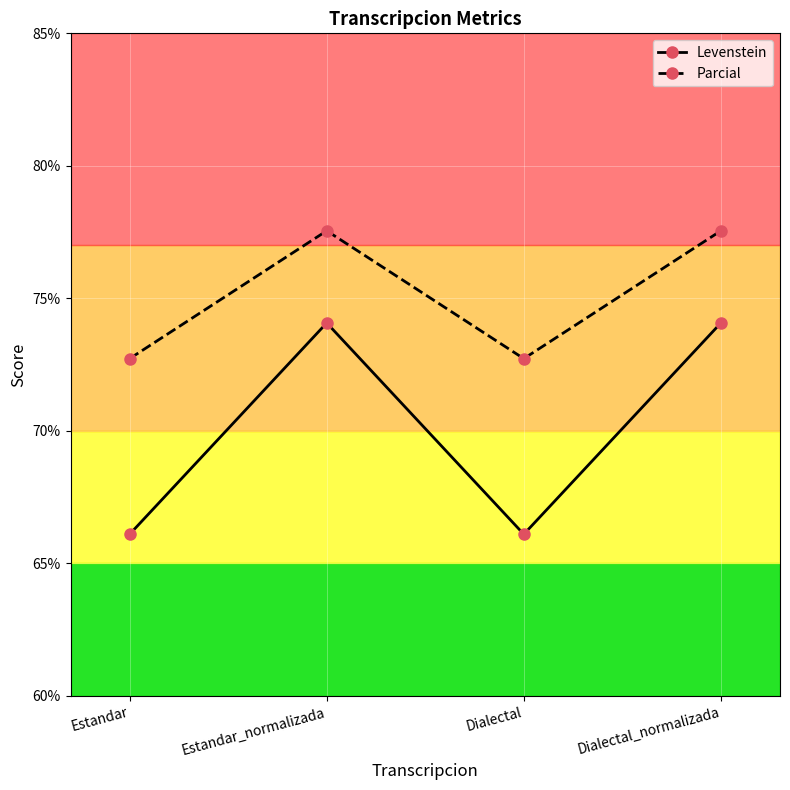

Read the Parcial value at Estandar.

72.7